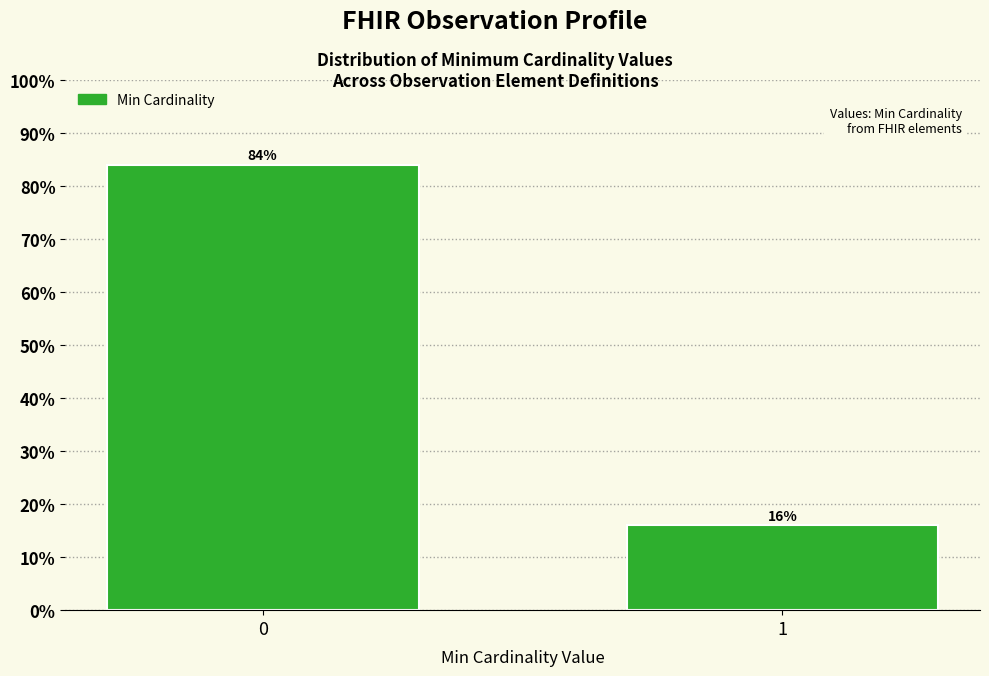

Reading right to left, what are all the values shown in this chart?

1=16	0=84